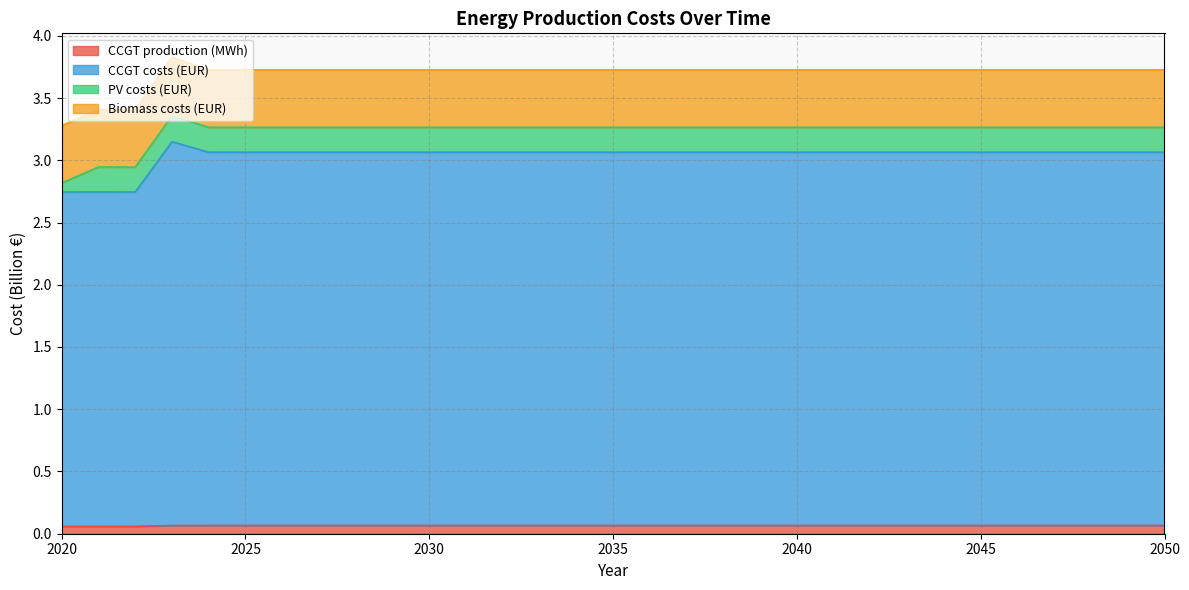

Read the CCGT costs (EUR) value at 2037.

3.1